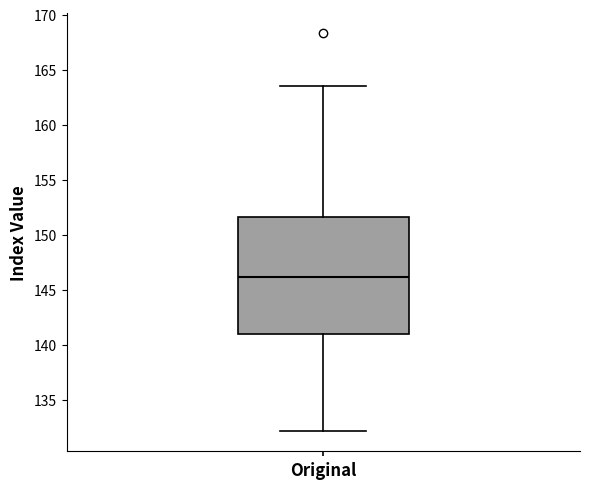

Where is the lower edge of the box for Original on the y-axis? The values are not printed on the chart, so give them approximately, as read against the axis.

141.0